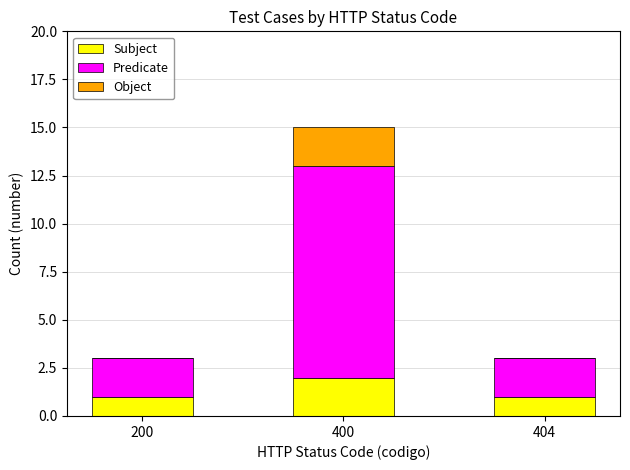

Are the bars horizontal?

No